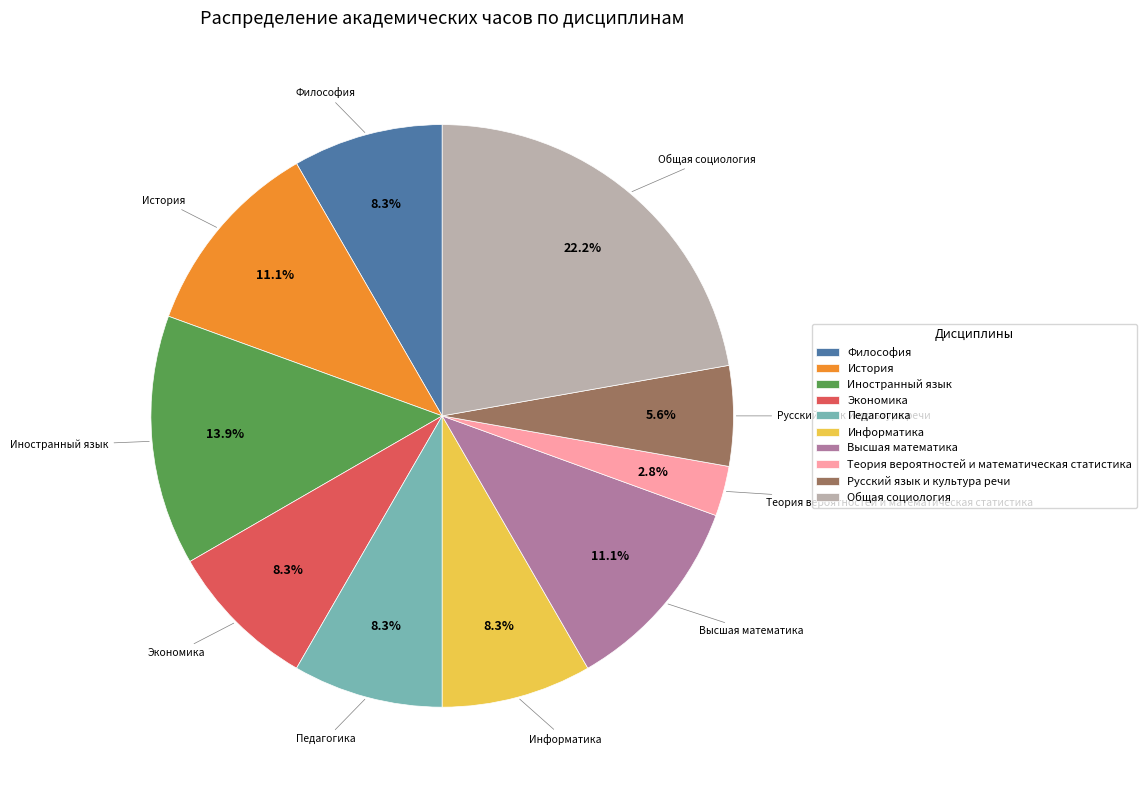

Approximately how many times larger is the value at Иностранный язык compared to Экономика?

1.7